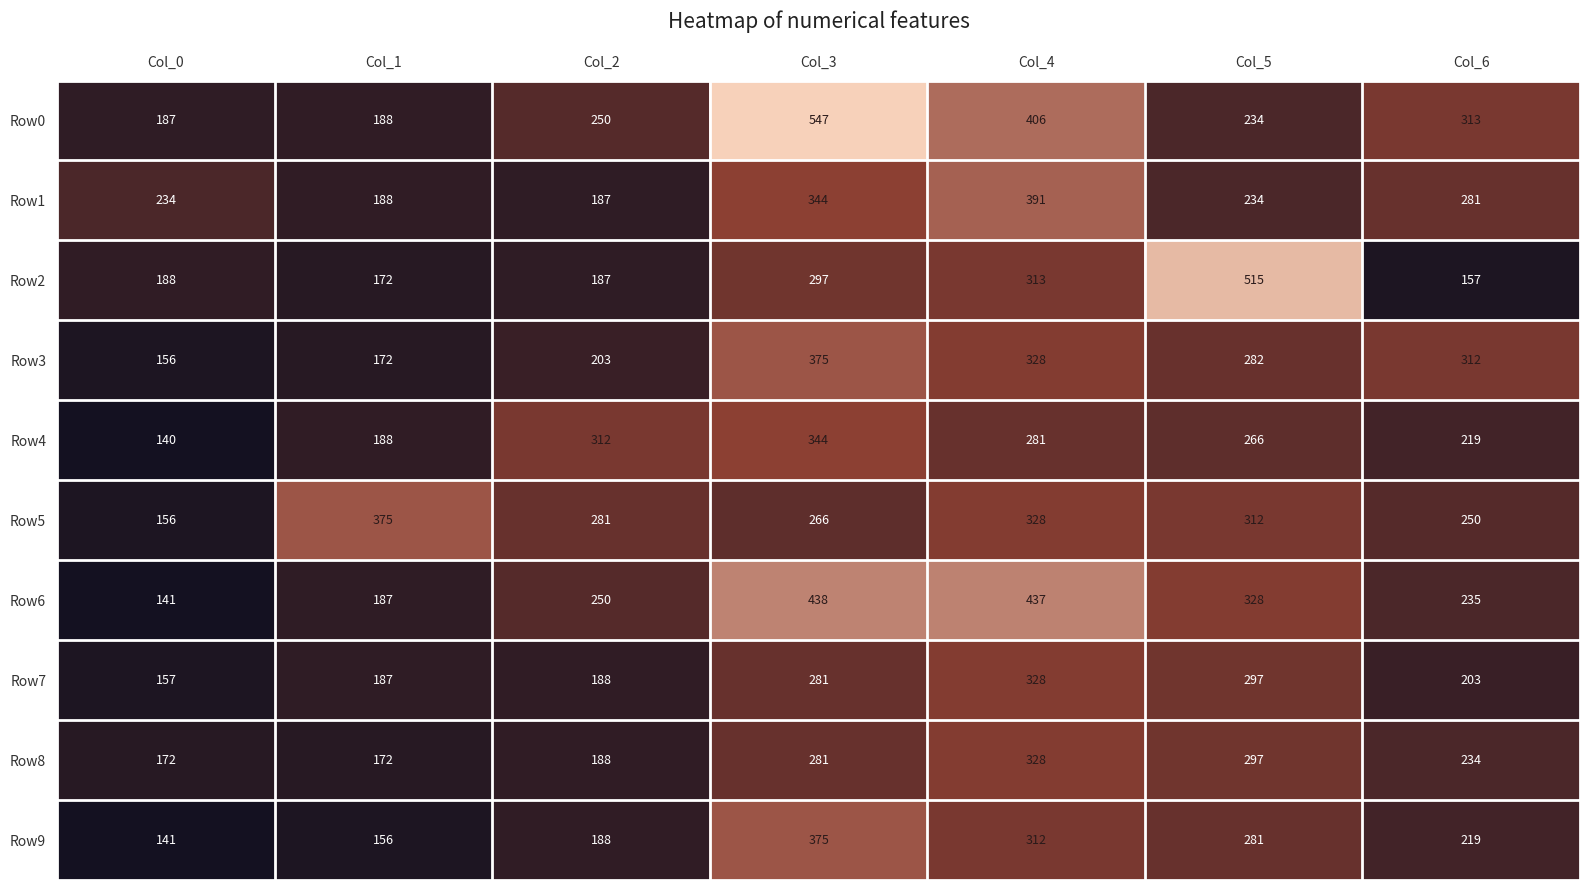

At which category does the chart reach its peak across all series?

Col_3